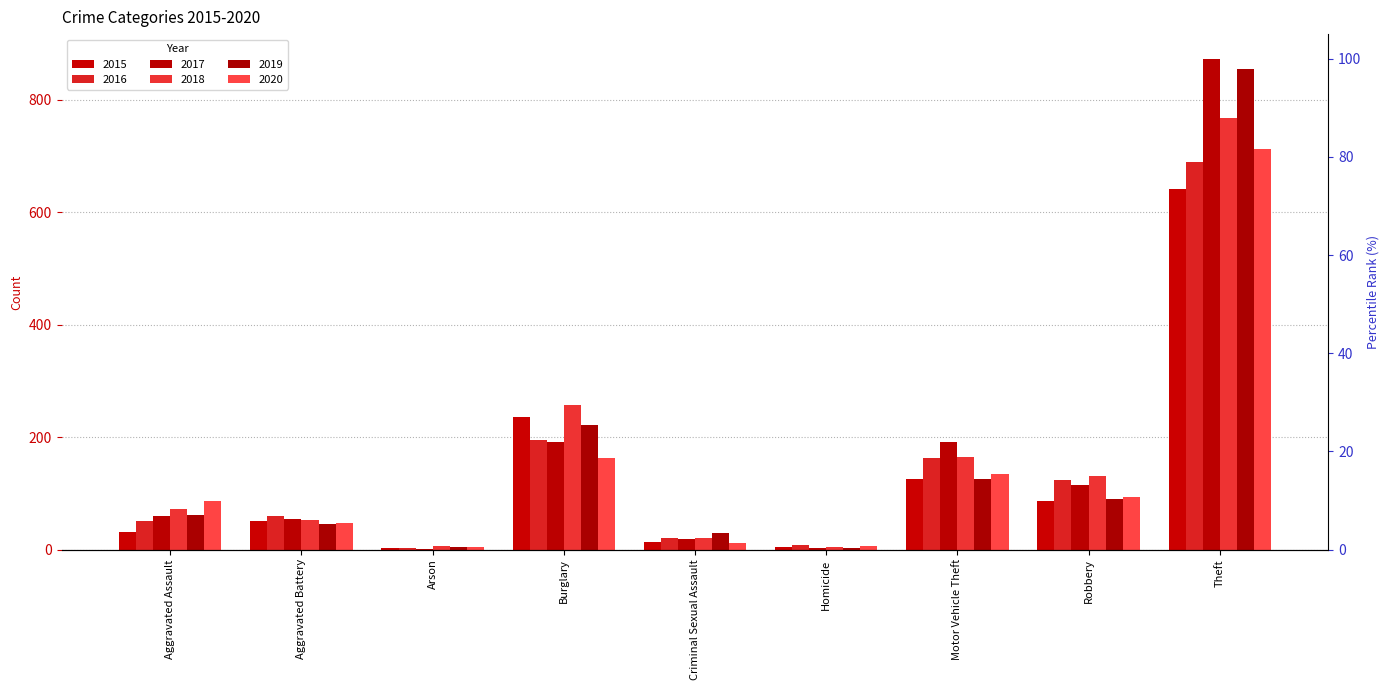

How many bars are there in total?

54